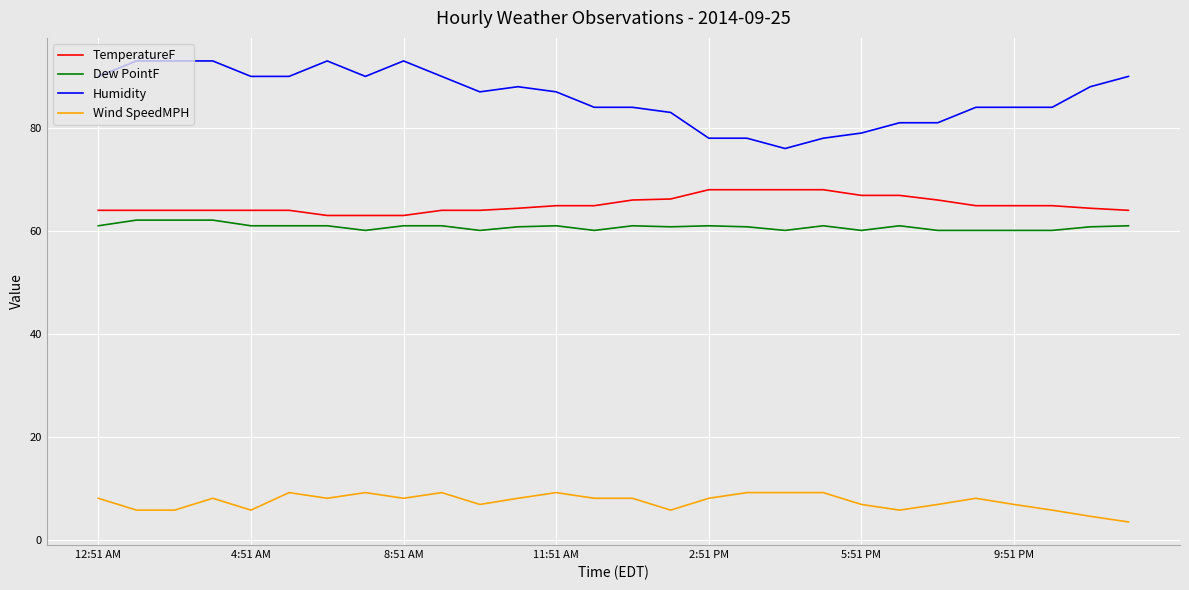

Which series has the widest spread of values?

Humidity